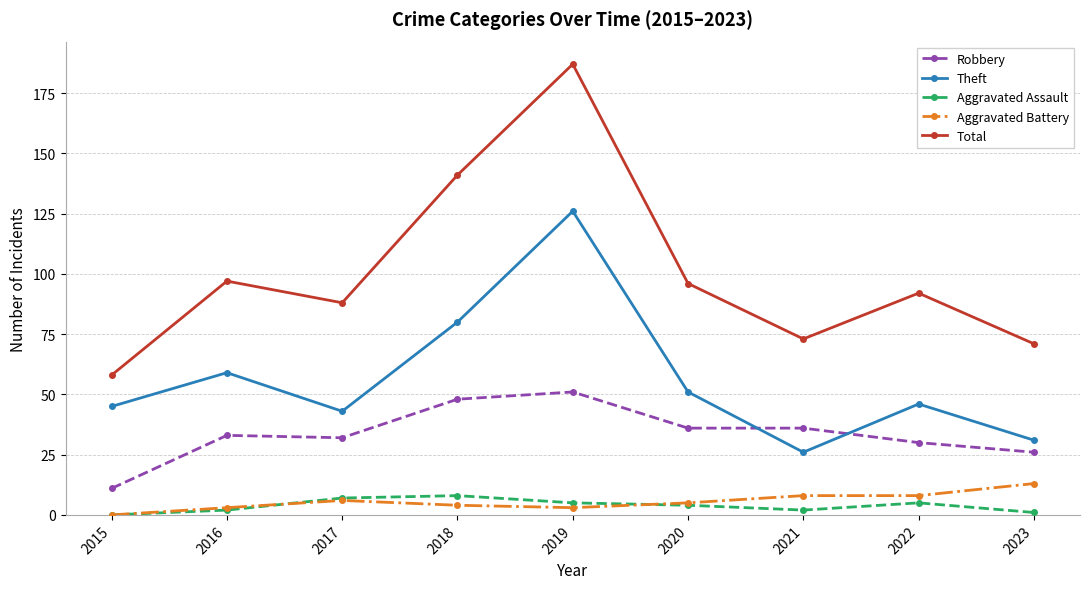

Where is the first local minimum for Theft?

2017